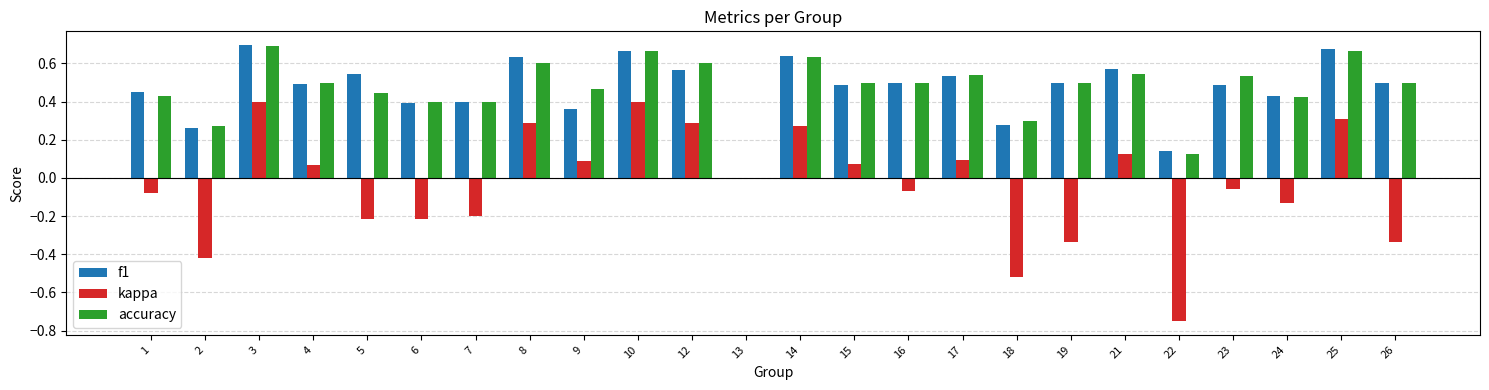

Where is kappa nearest to the value 0?

13